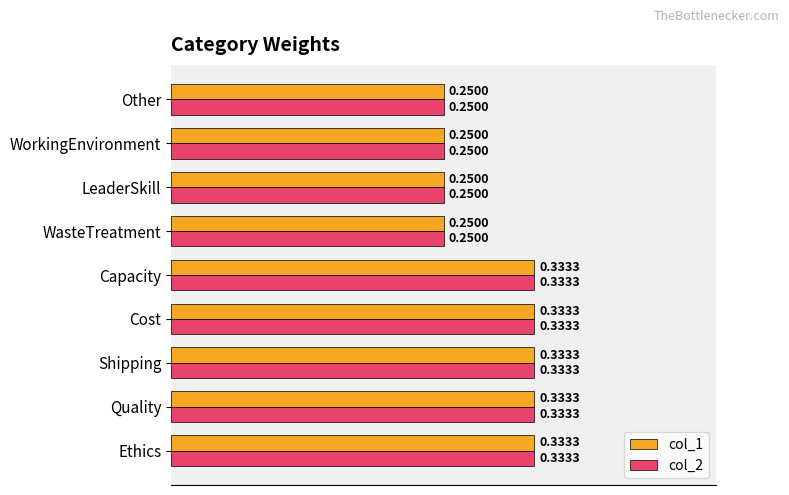

What is the sum of all col_1 values?

2.7